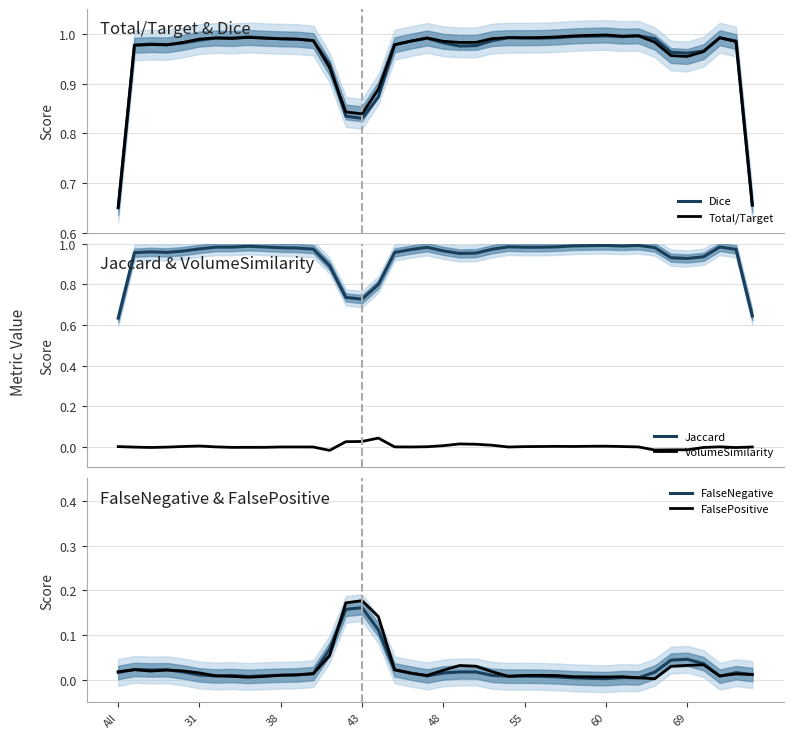

Which series has the largest range (max minus min)?

Jaccard